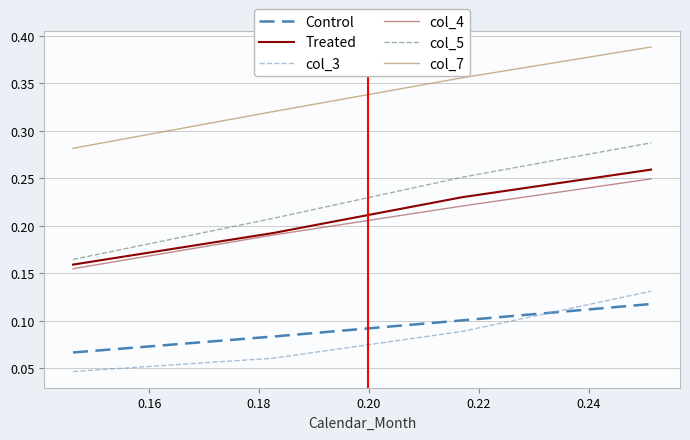

Which series has the largest total across all categories?

col_7